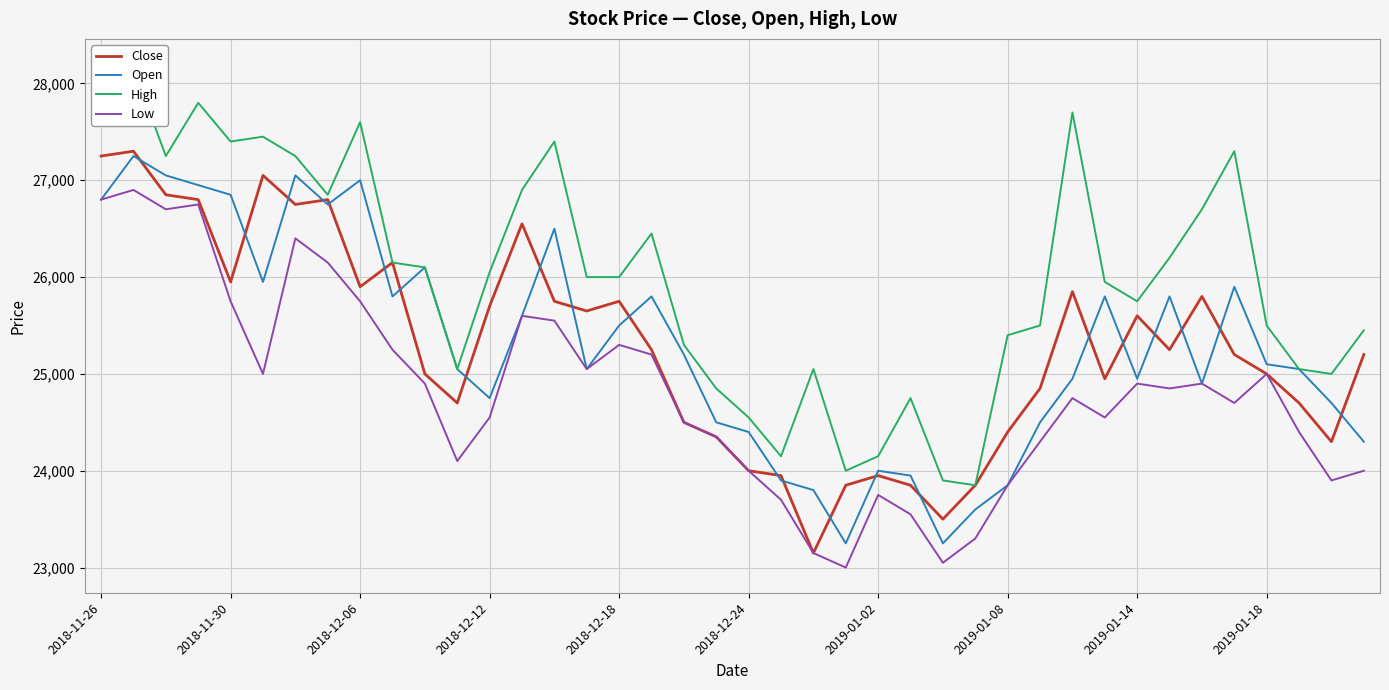

In Close, how many points are lower than both neighbors (excluding endpoints)?

10